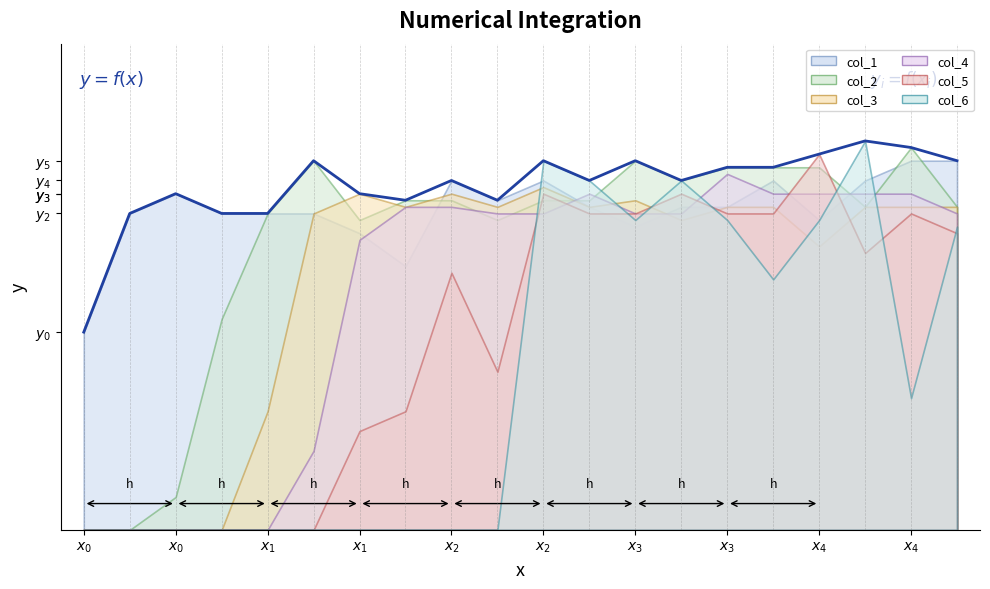

True or false: the data shows 100 at $x_{3}$.

True